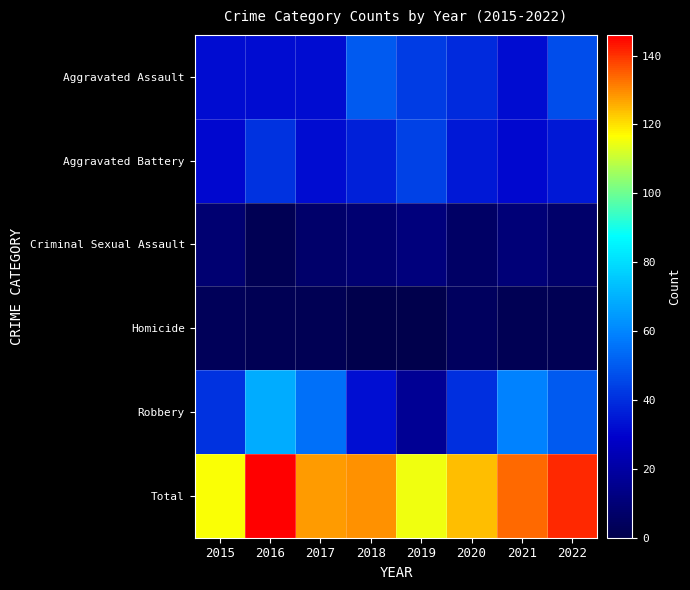

List the series in order of their peak value, lowest first.

Homicide, Criminal Sexual Assault, Aggravated Battery, Aggravated Assault, Robbery, Total